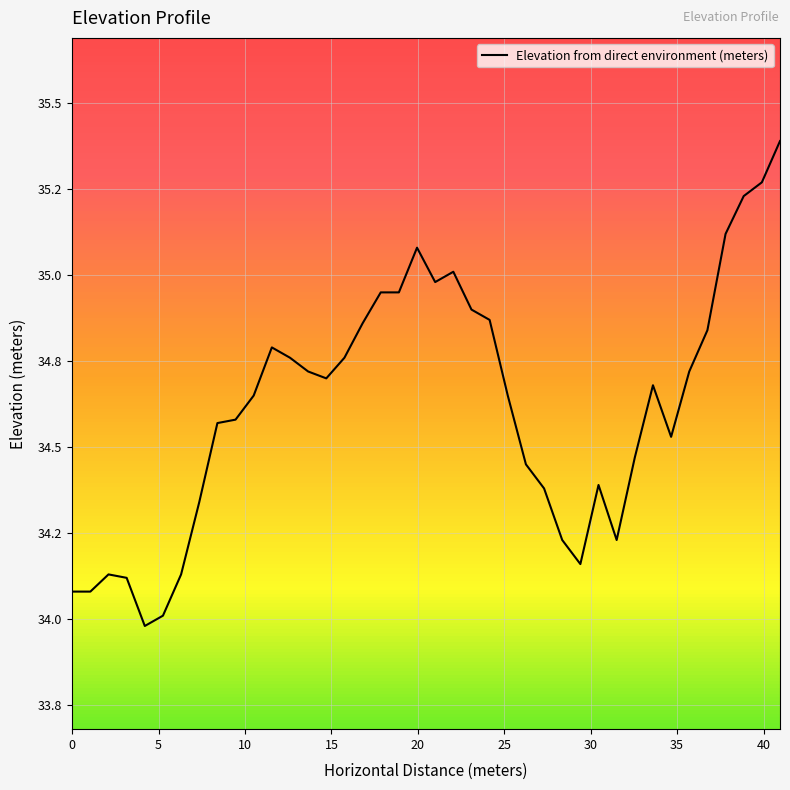

Is this an area chart (filled region under the line)?

No